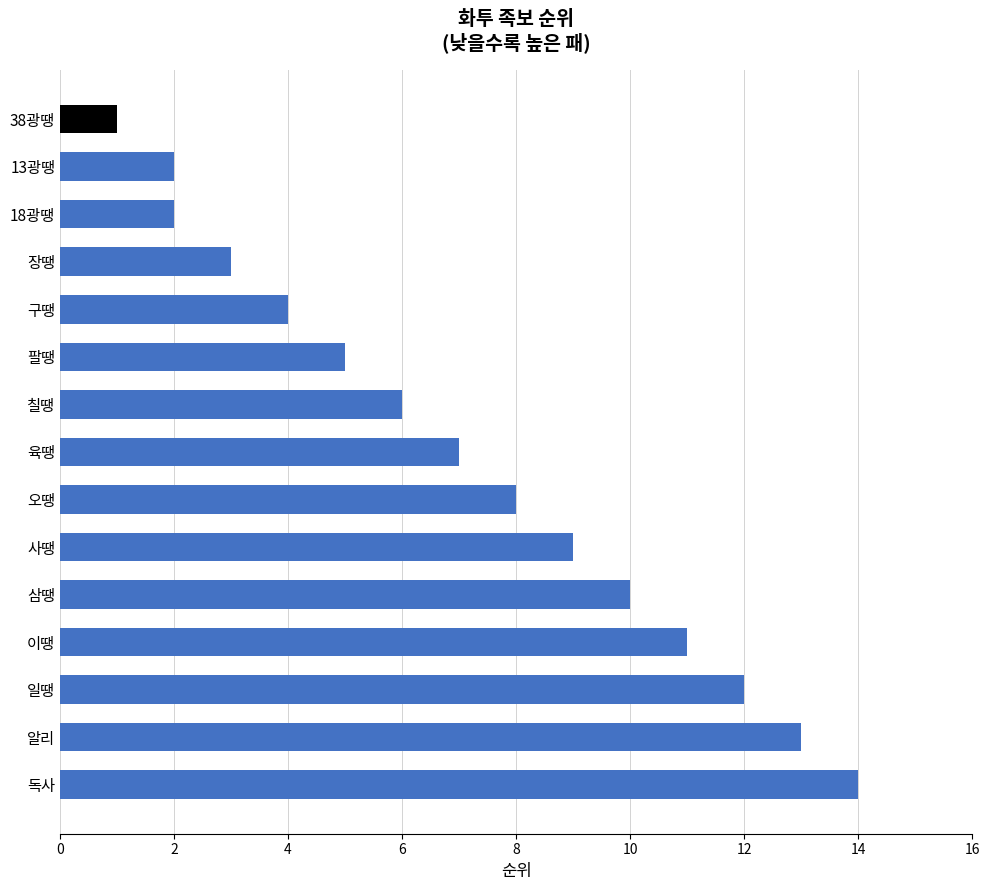

Count the number of data series in this chart.

1